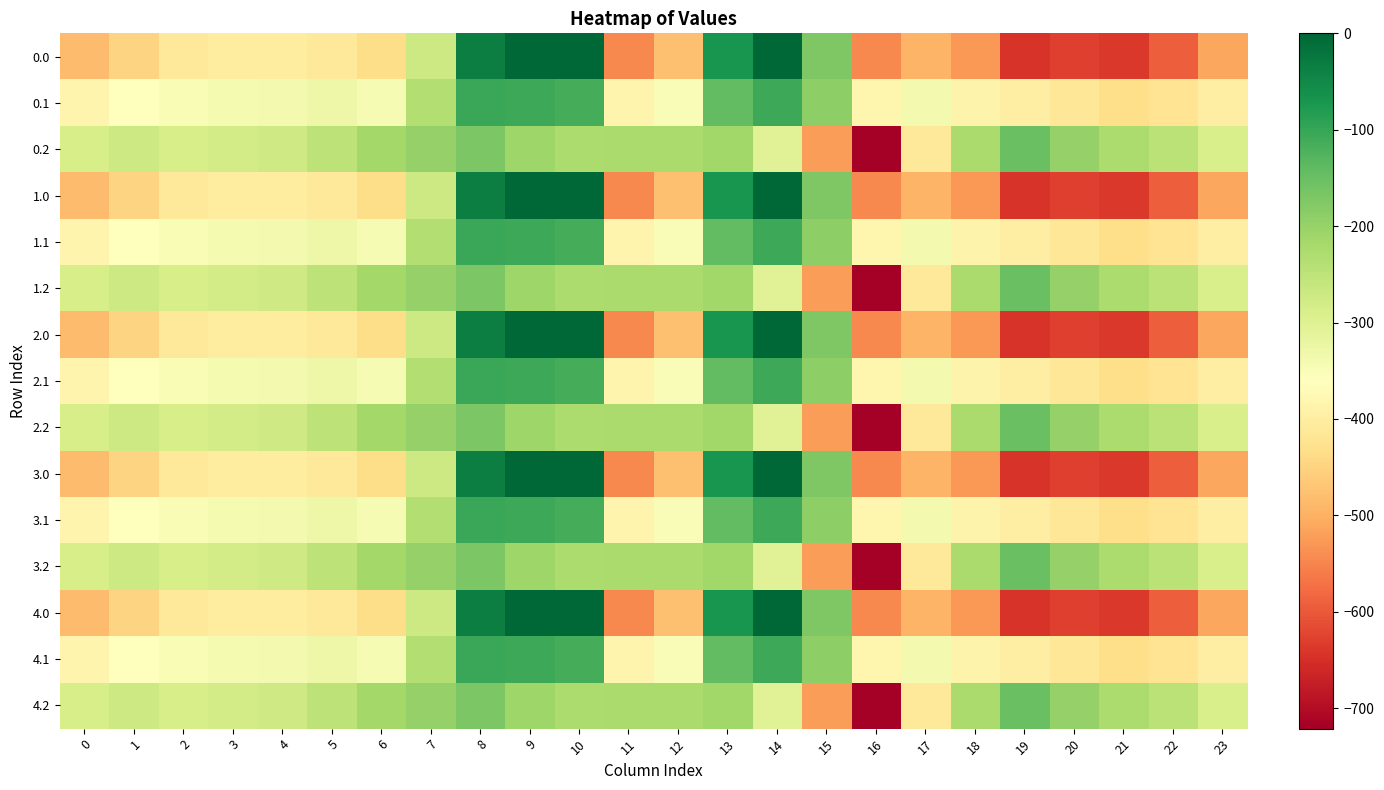

Rank the series by their maximum value, from highest to lowest.

0.0, 1.0, 2.0, 3.0, 4.0, 0.1, 1.1, 2.1, 3.1, 4.1, 0.2, 1.2, 2.2, 3.2, 4.2